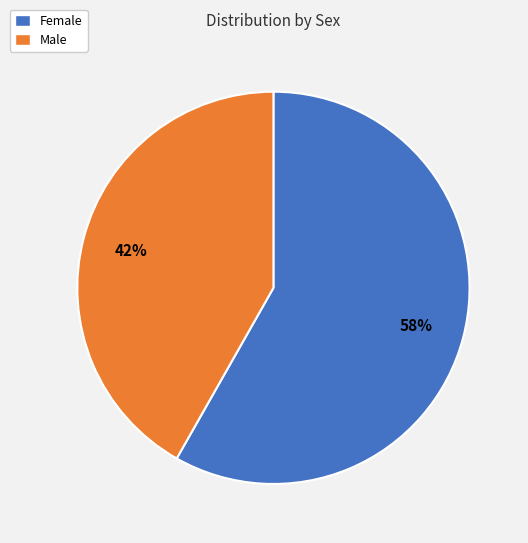

How many slices are in this pie chart?

2